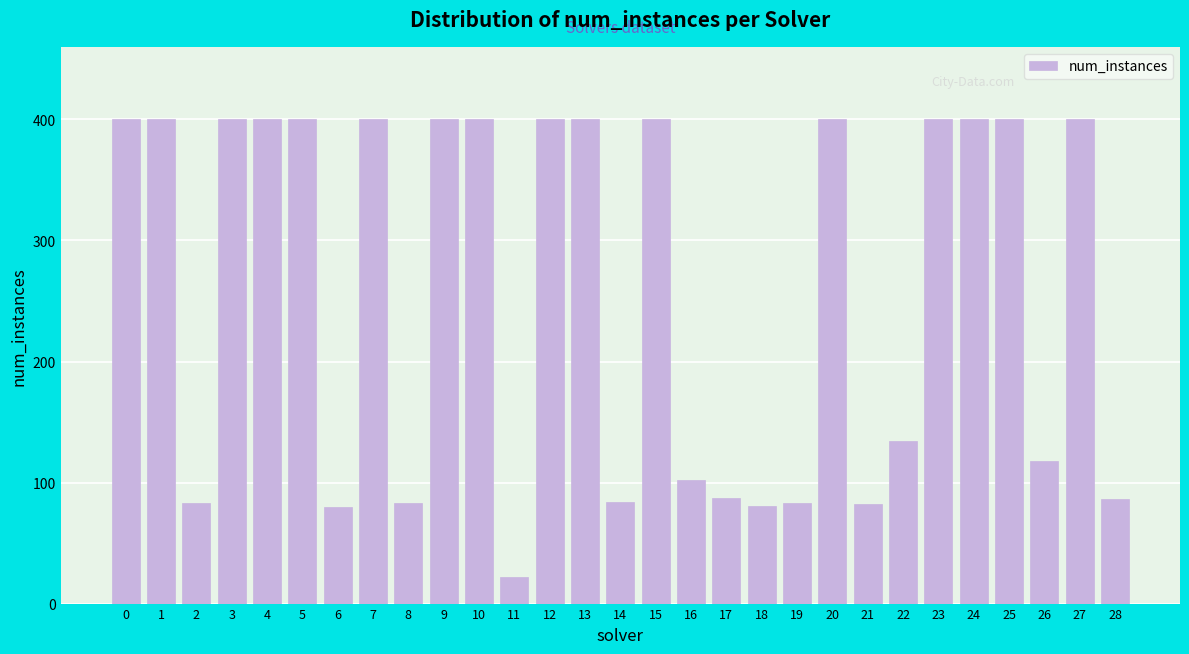

At which label is the value closest to 211?

22